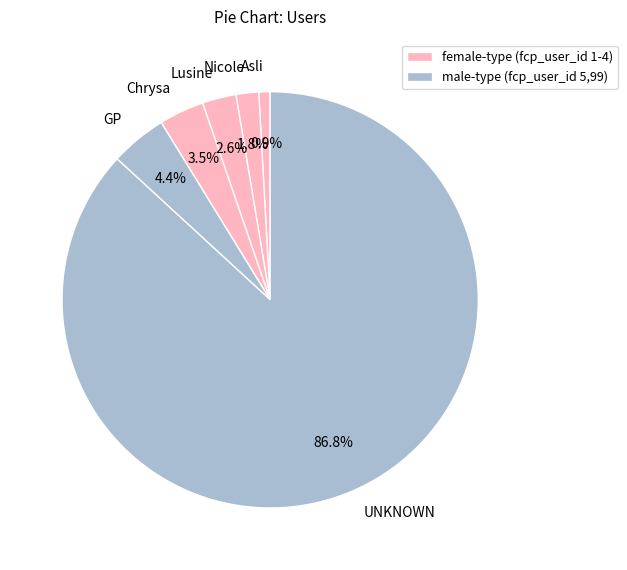

Count the number of slices in the pie.

6